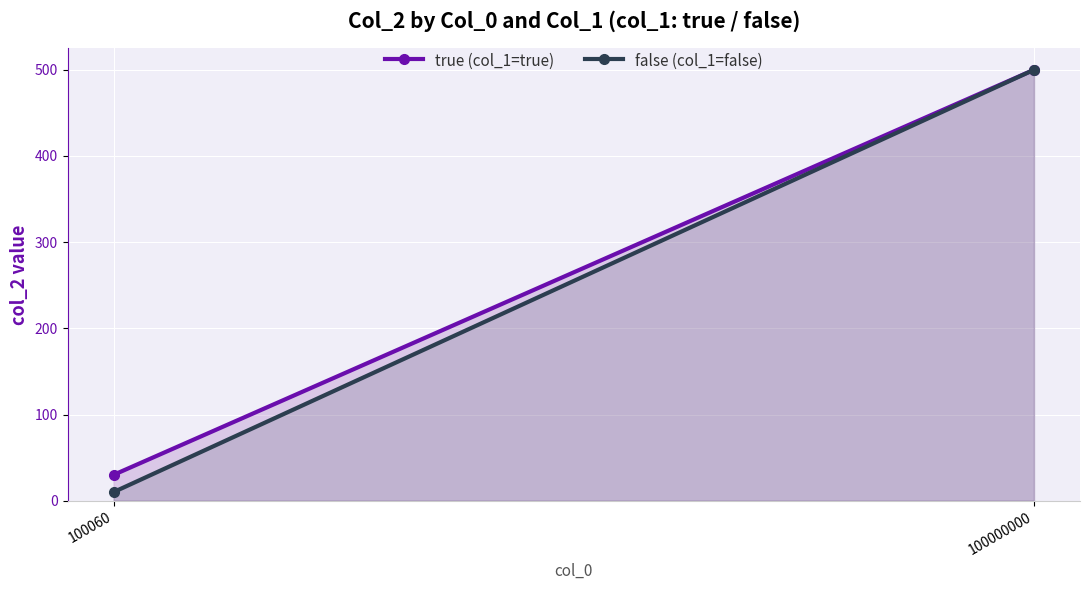

The value of true (col_1=true) at 100060 is 30. True or false?

True